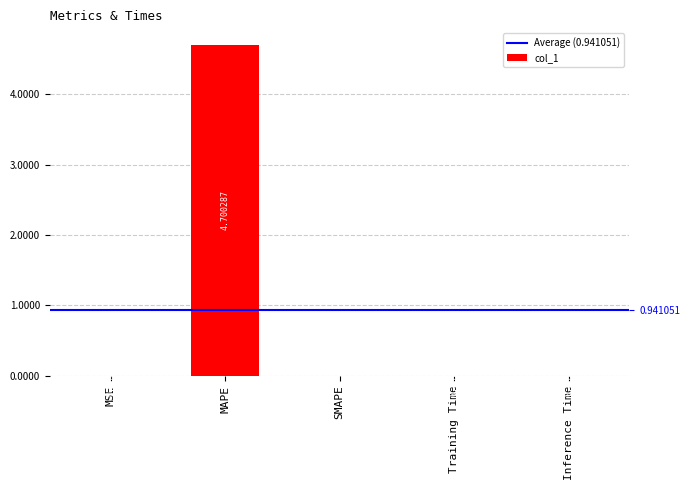

Reading left to right, list all the values displayed in this chart.

MSE=0.0	MAPE=4.7	SMAPE=0.0	Training Time=0.0	Inference Time=0.0